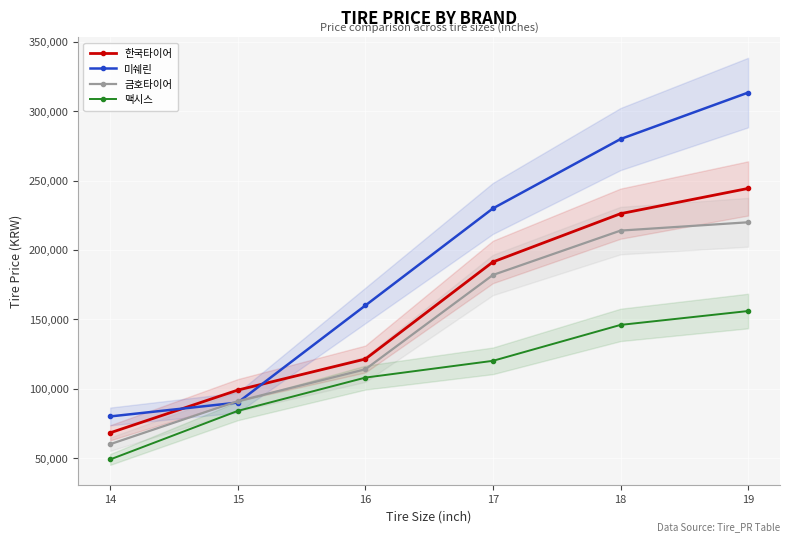

The 한국타이어 series shows 244400 at 19. True or false?

True